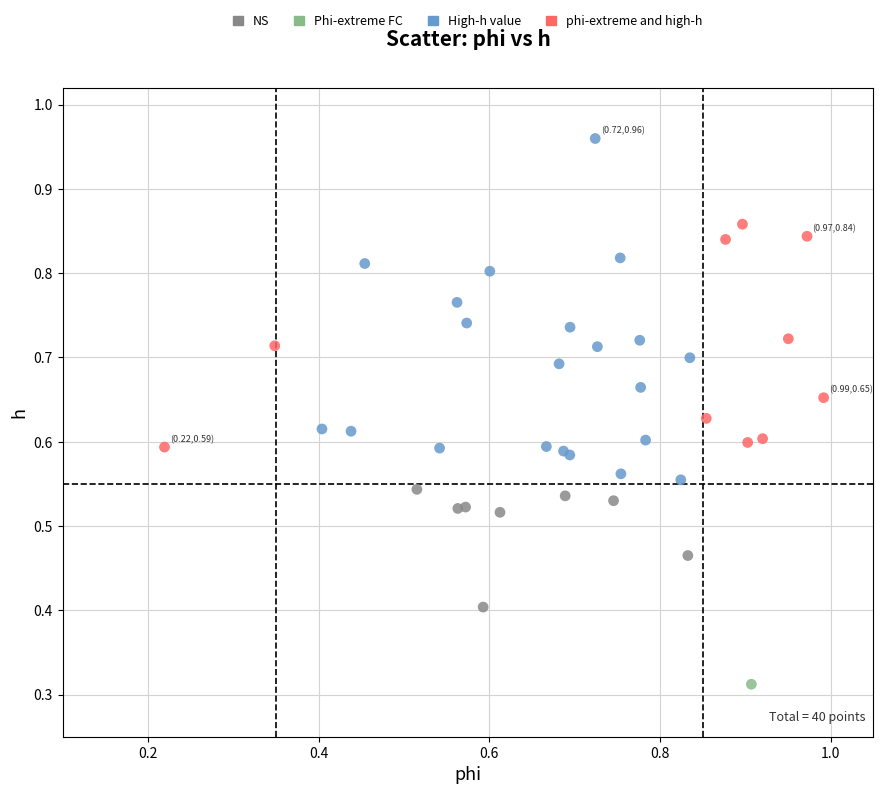

What are all the series names shown in the legend?

NS, Phi-extreme FC, High-h value, phi-extreme and high-h